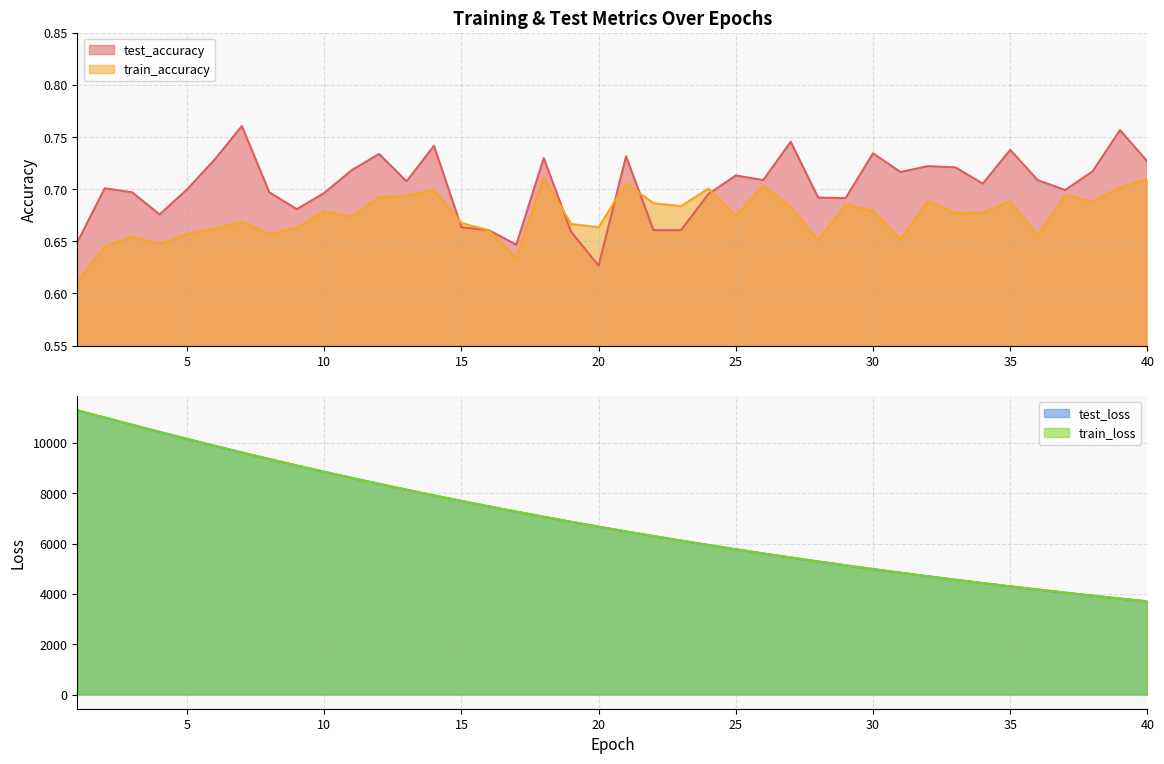

What is the value of the train_accuracy point at the 23rd from the left?

0.7